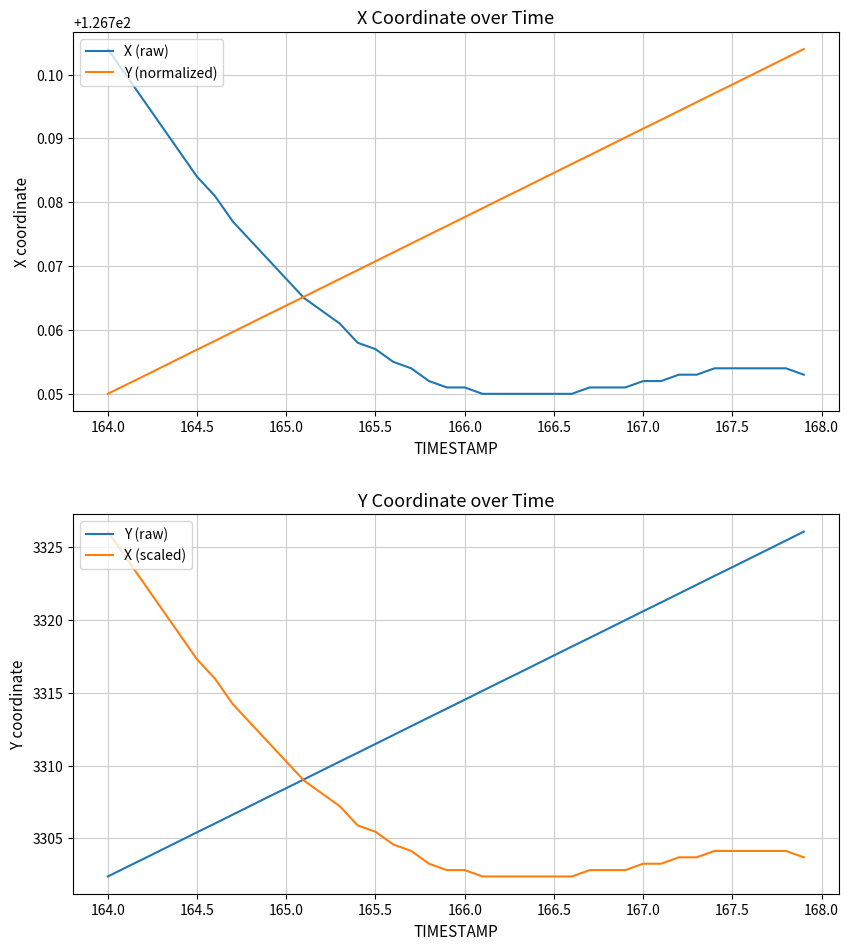

What are all the series names shown in the legend?

X (raw), Y (normalized), Y (raw), X (scaled)